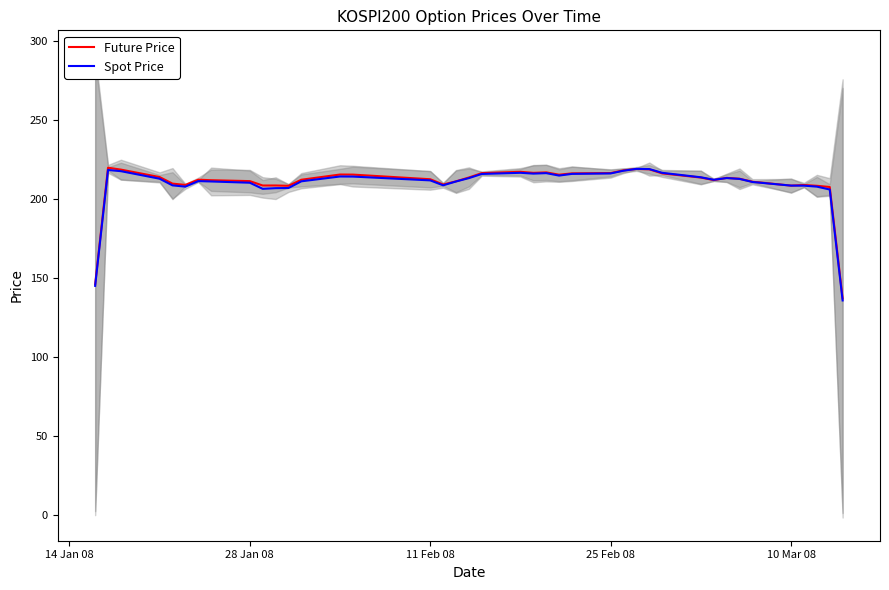

Which series has the largest range (max minus min)?

Spot Price